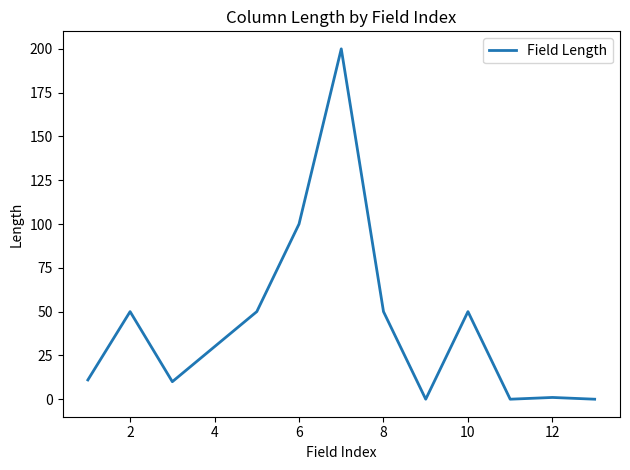

What is the maximum value shown in the chart?

200